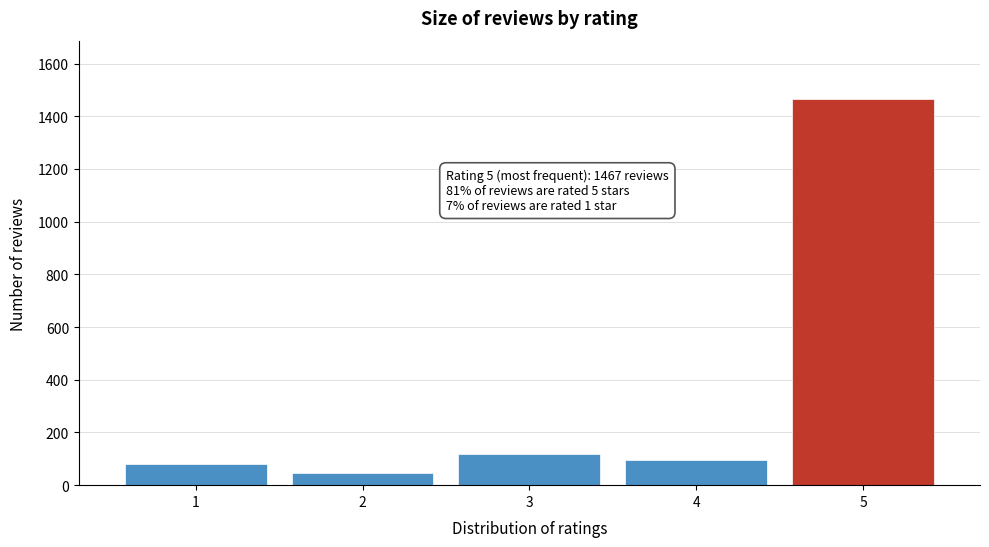

Reading left to right, transcribe all the data shown in this chart.

80	45	120	95	1467